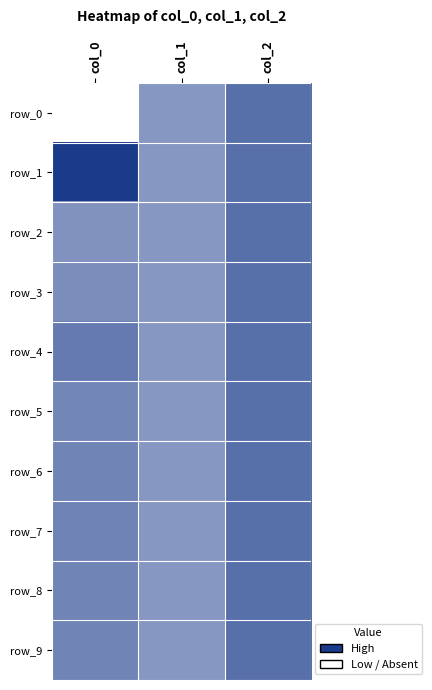

At which label does row_1 reach its minimum?

col_1